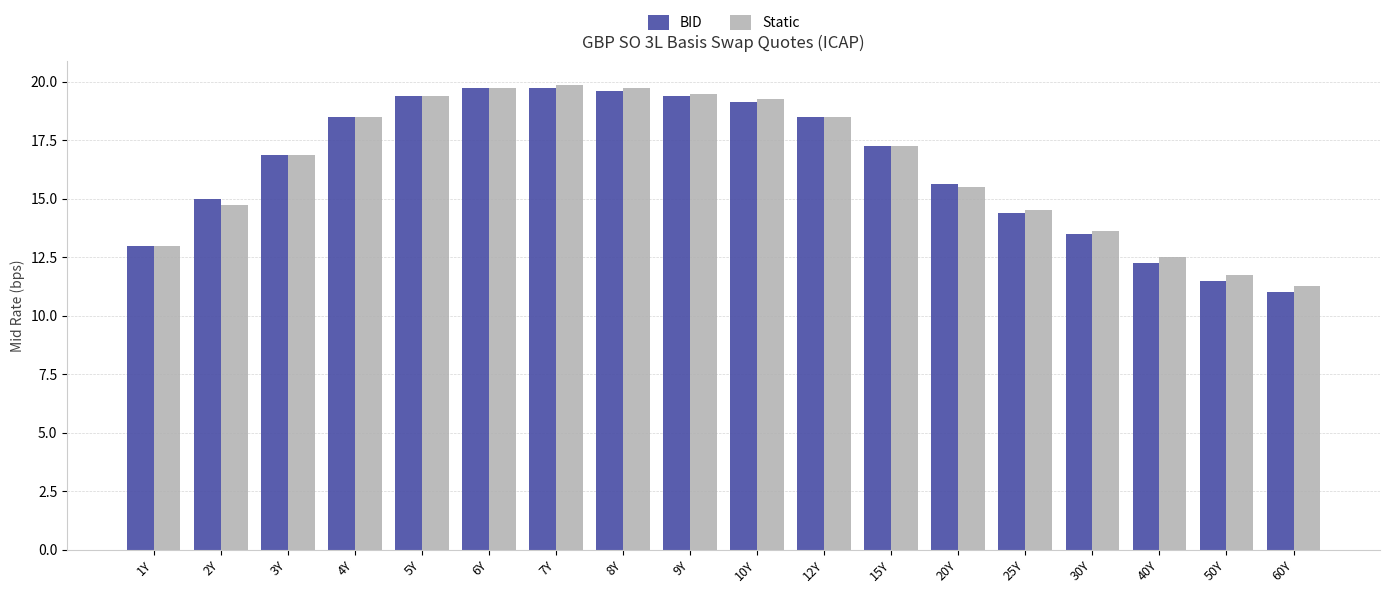

Which series has the largest range (max minus min)?

BID